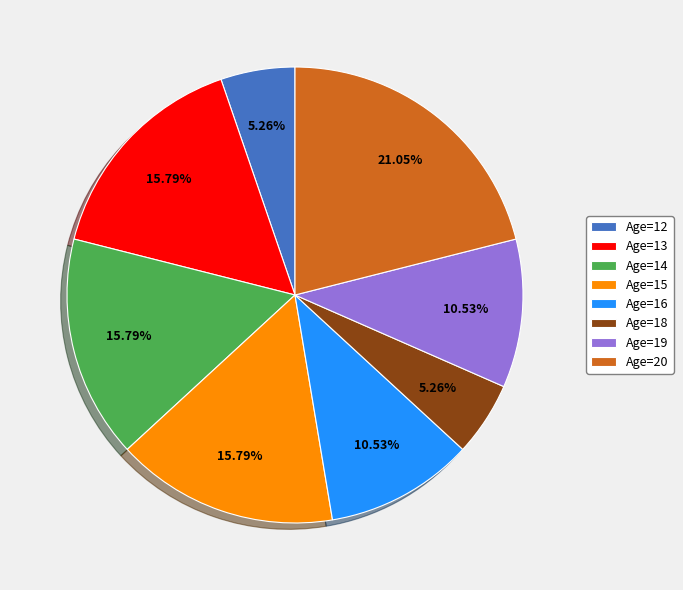

How many segments does this pie chart have?

8